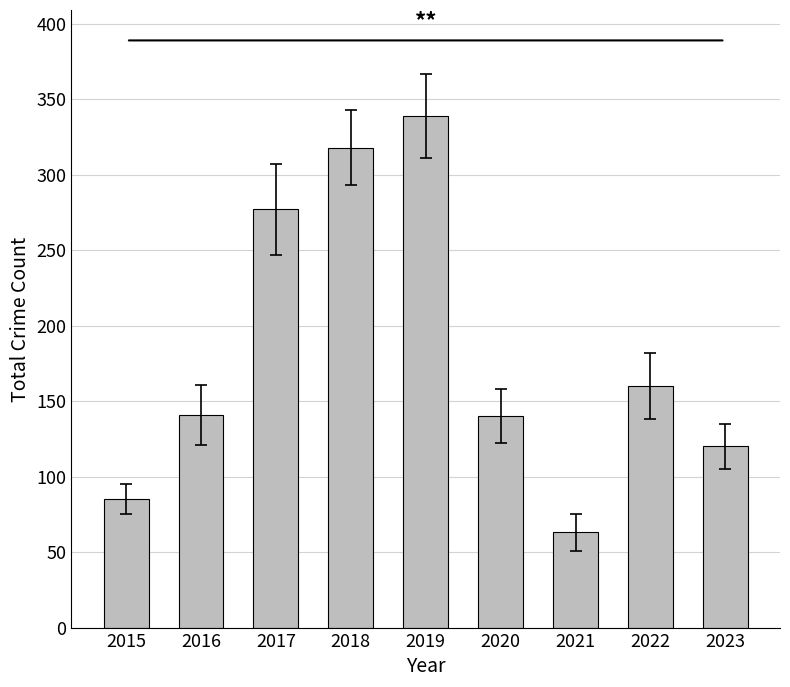

What is the difference between the second highest and minimum values?

255